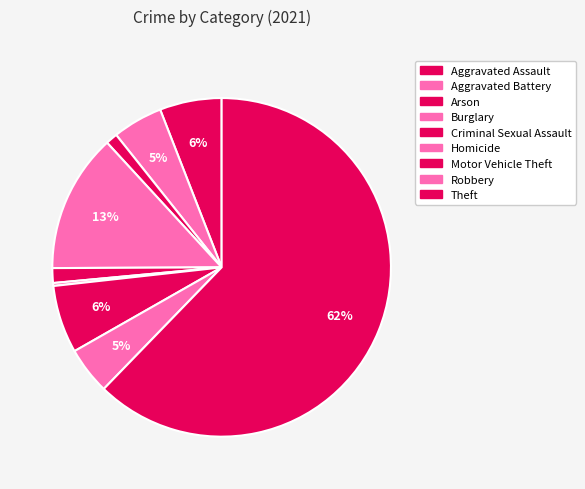

How many segments does this pie chart have?

9